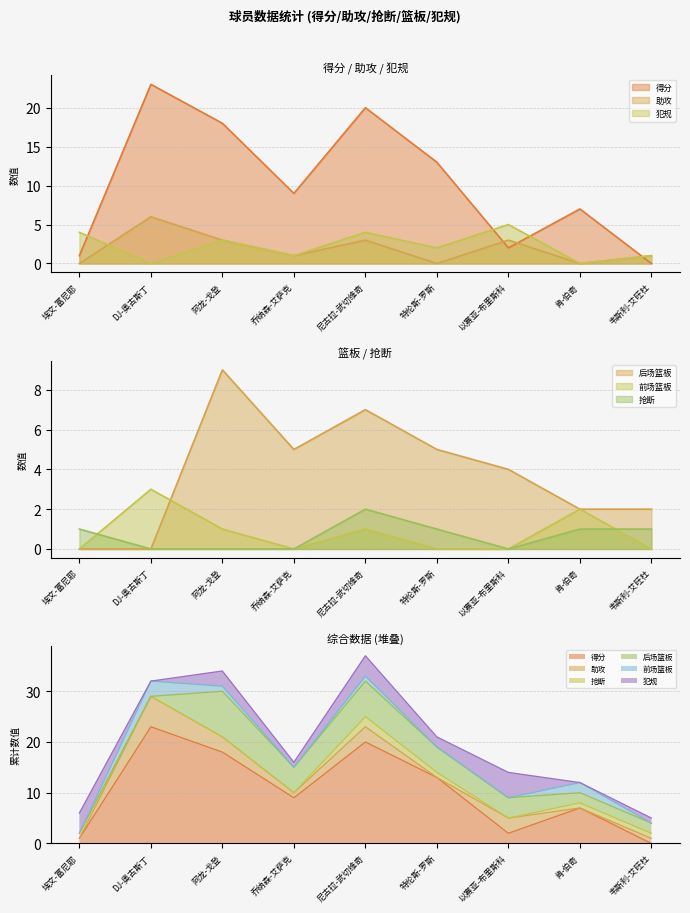

What value does the 抢断 series have at 韦斯利-艾旺杜?

1